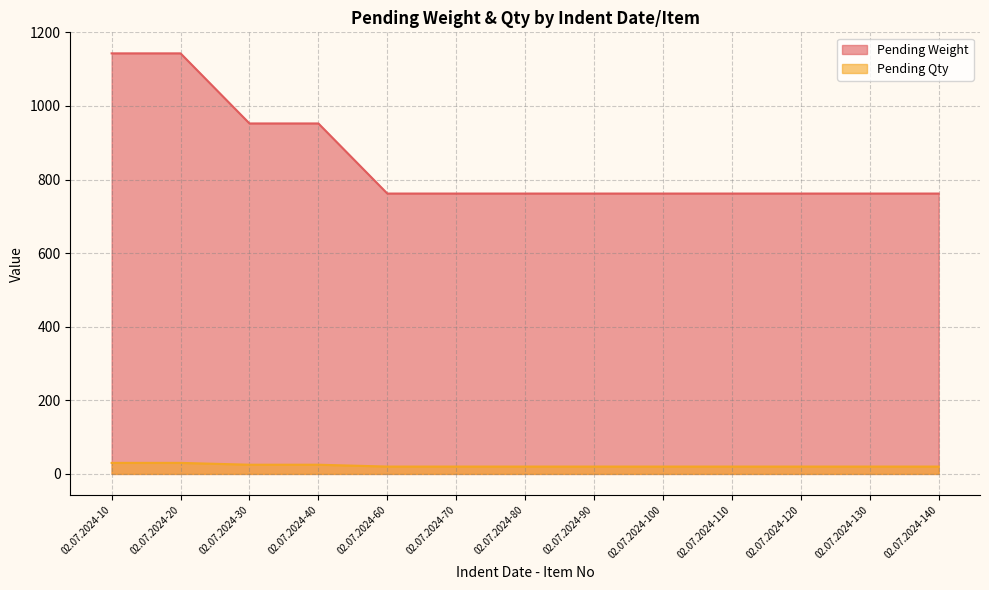

Reading left to right, transcribe all the data shown in this chart.

Pending Weight: 1143.0	1143.0	952.5	952.5	762.0	762.0	762.0	762.0	762.0	762.0	762.0	762.0	762.0
Pending Qty: 30.0	30.0	25.0	25.0	20.0	20.0	20.0	20.0	20.0	20.0	20.0	20.0	20.0